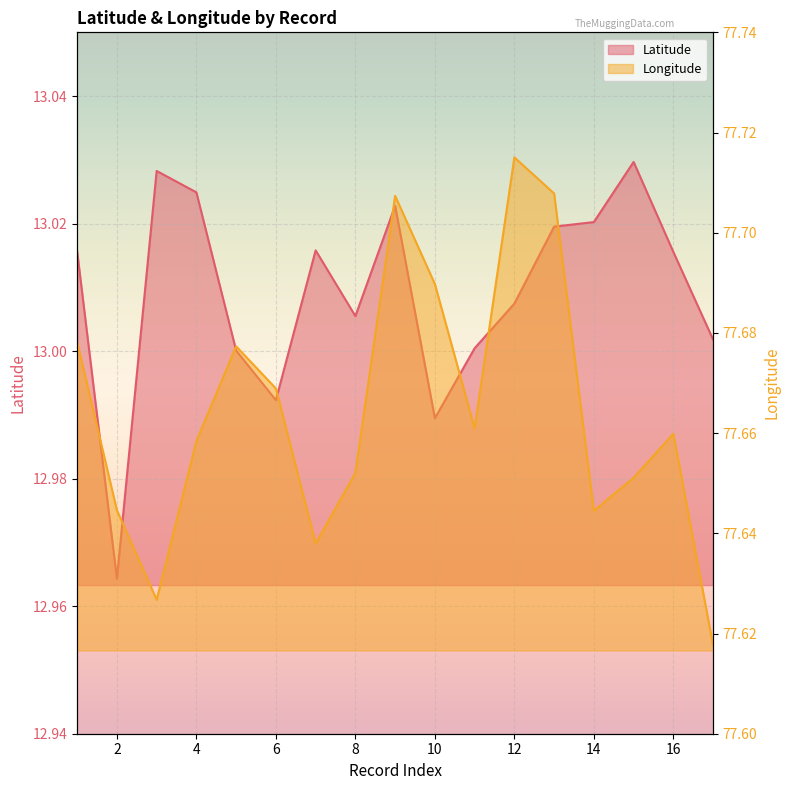

Reading left to right, list all the values displayed in this chart.

Latitude: 13.0	13.0	13.0	13.0	13.0	13.0	13.0	13.0	13.0	13.0	13.0	13.0	13.0	13.0	13.0	13.0	13.0
Longitude: 77.7	77.6	77.6	77.7	77.7	77.7	77.6	77.7	77.7	77.7	77.7	77.7	77.7	77.6	77.7	77.7	77.6